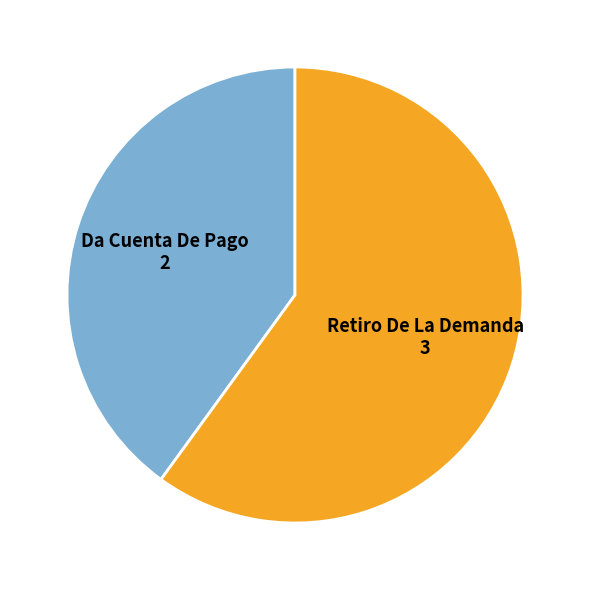

Between Da Cuenta De Pago and Retiro De La Demanda, which is larger?

Retiro De La Demanda